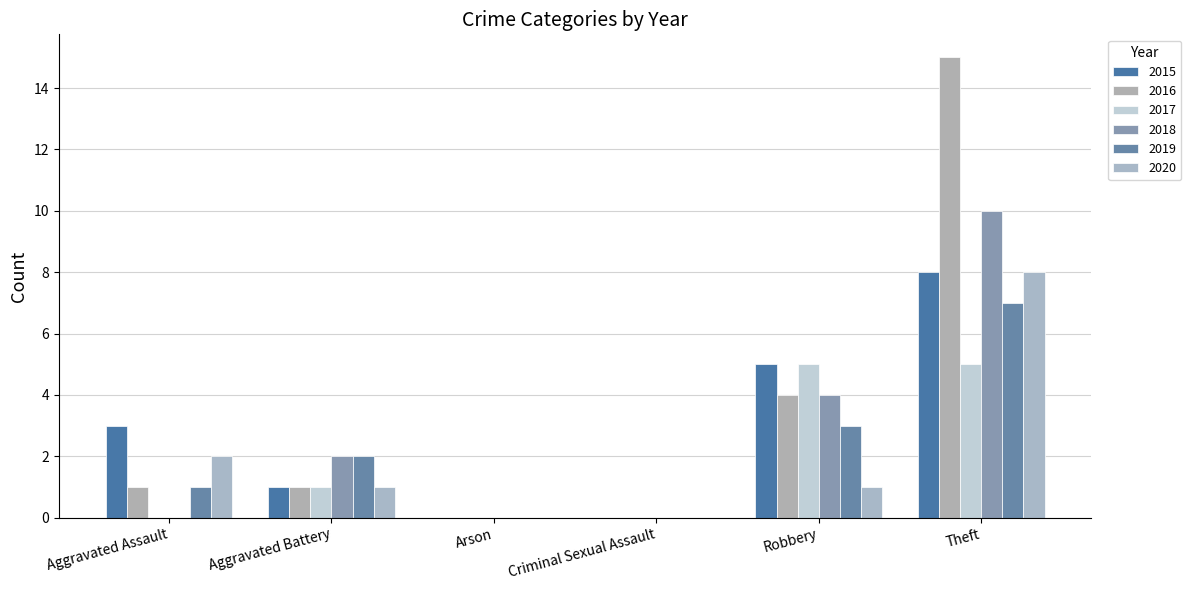

What is the sum of all 2019 values?

13